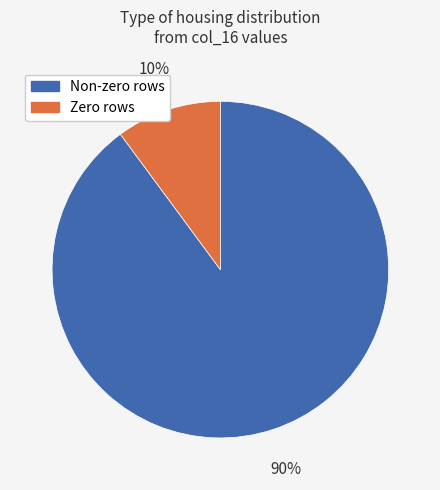

Does any single category account for the majority?

Yes